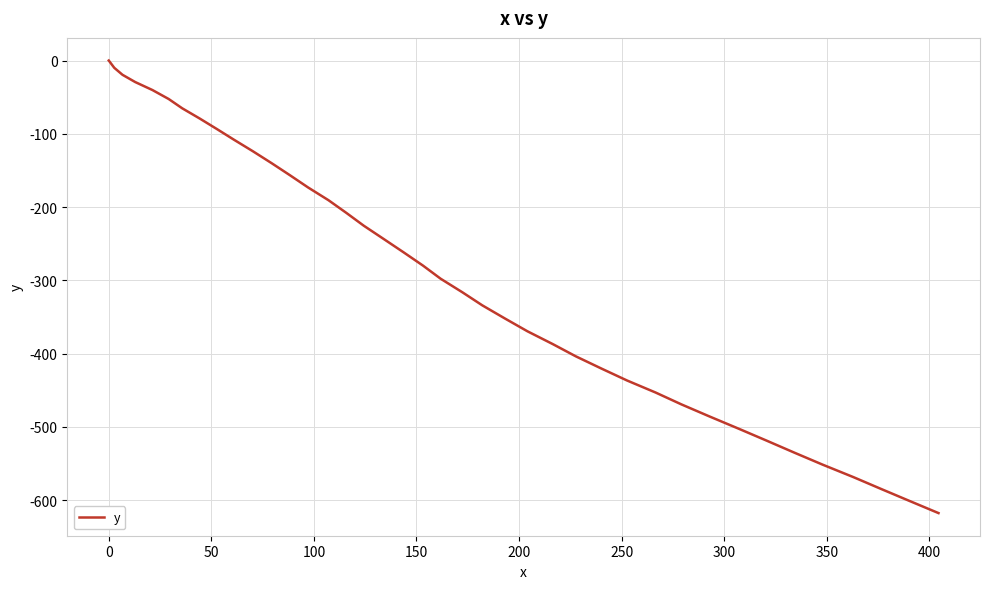

What is the minimum value shown in the chart?

-617.6